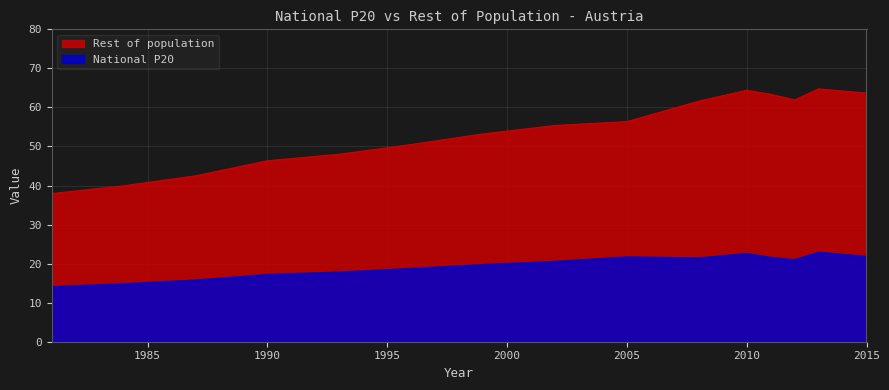

What is the greatest value displayed?

64.7